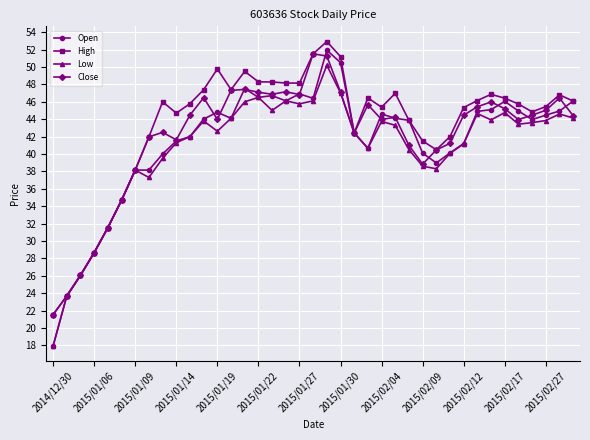

What is the value of the High point at the 11th from the left?

45.8